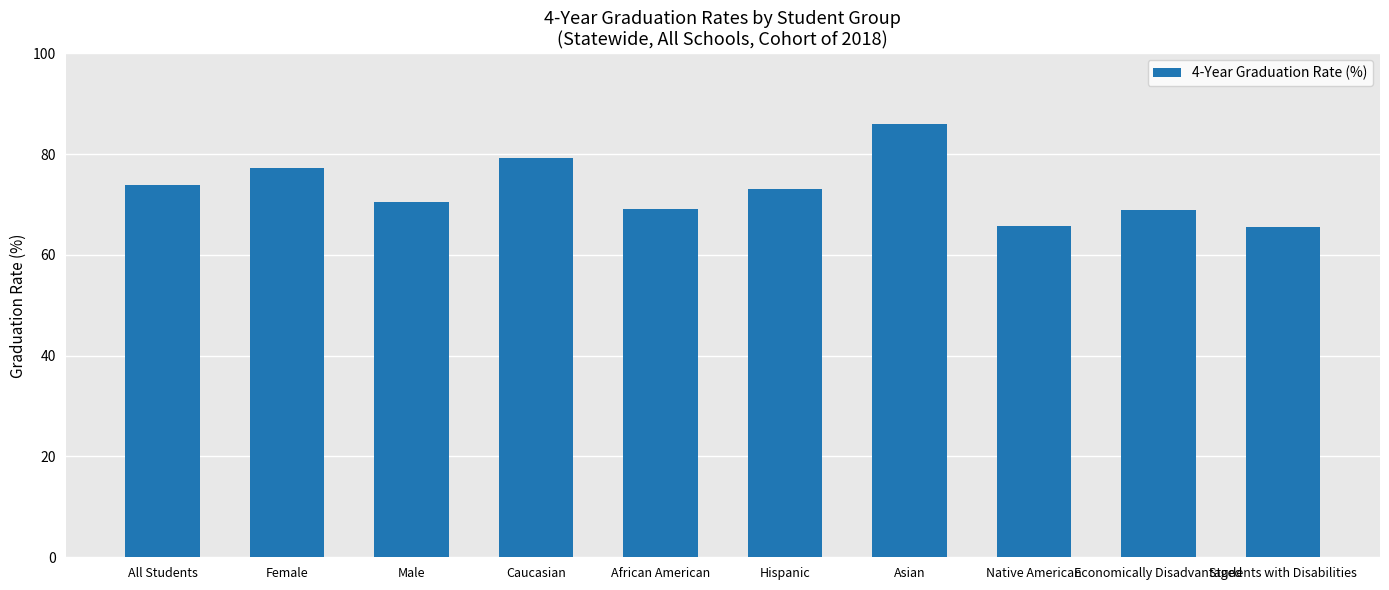

At which label does the data first exceed 73?

All Students